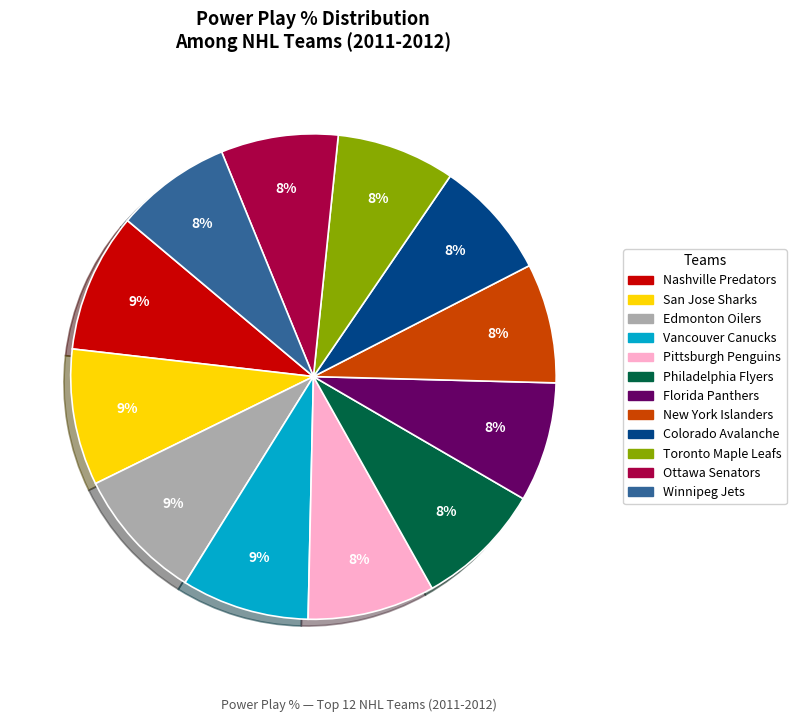

Count the number of slices in the pie.

12